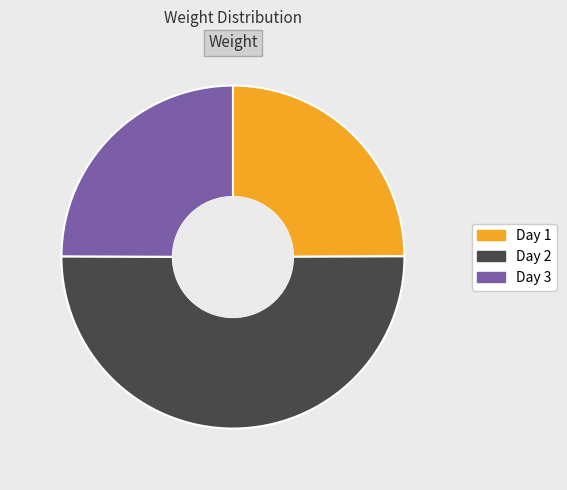

What is the largest slice in the pie chart?

Day 2